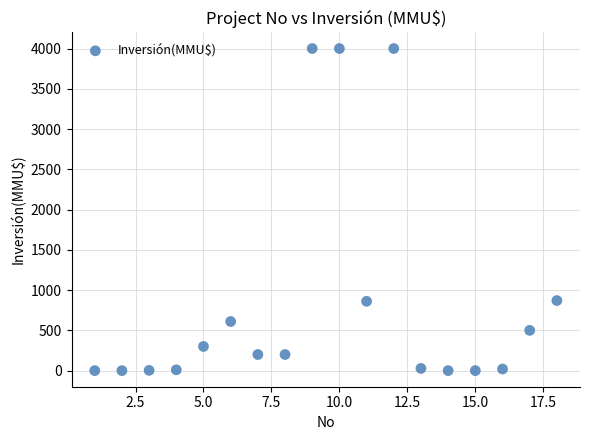

What is the range of Y values (max minus min)?

4000.0